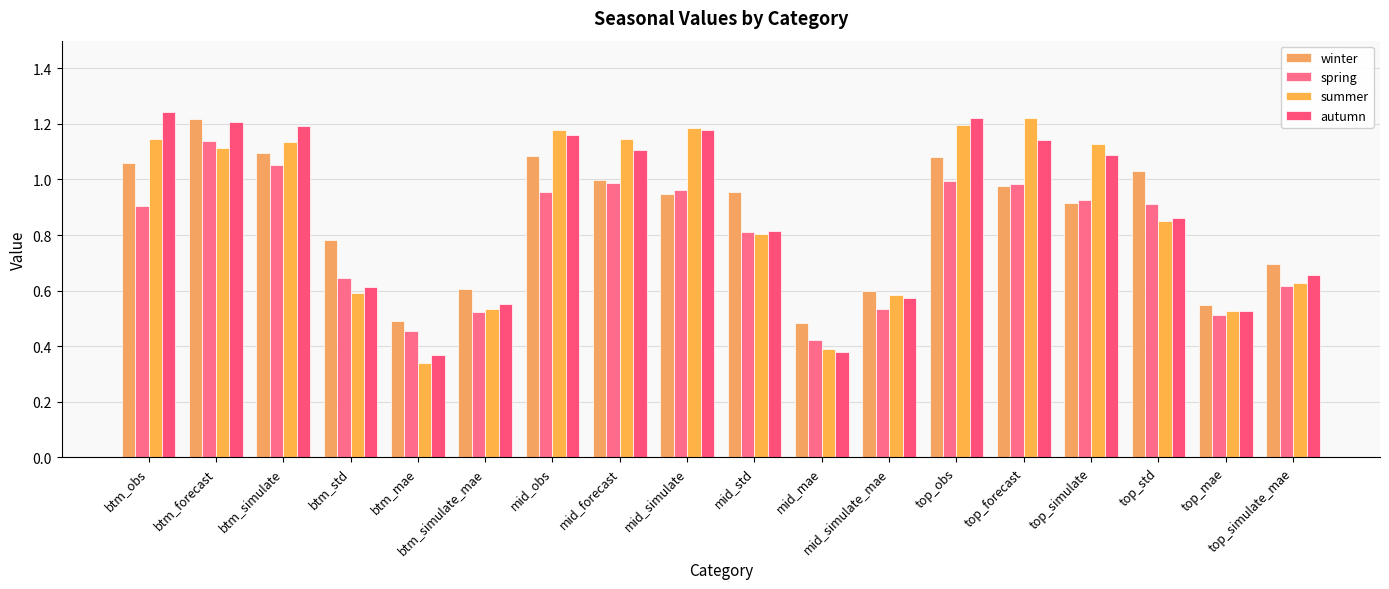

What are all the series names shown in the legend?

winter, spring, summer, autumn